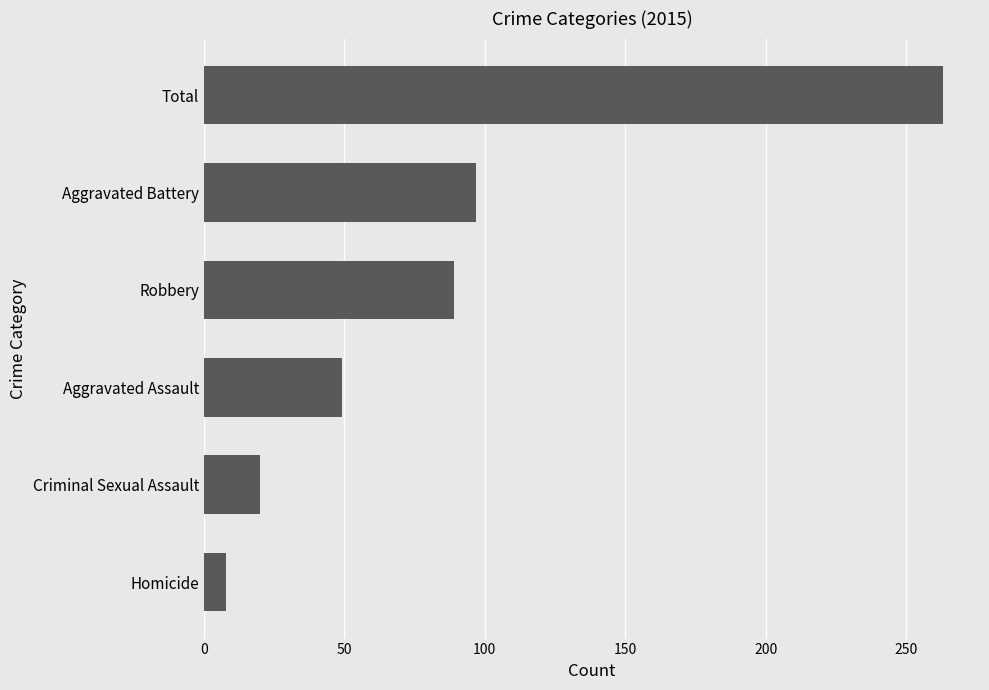

Reading bottom to top, transcribe all the data shown in this chart.

8	20	49	89	97	263